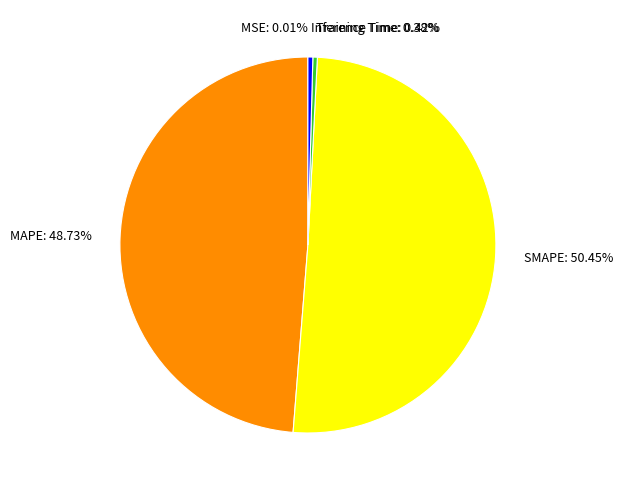

What is the majority slice?

SMAPE